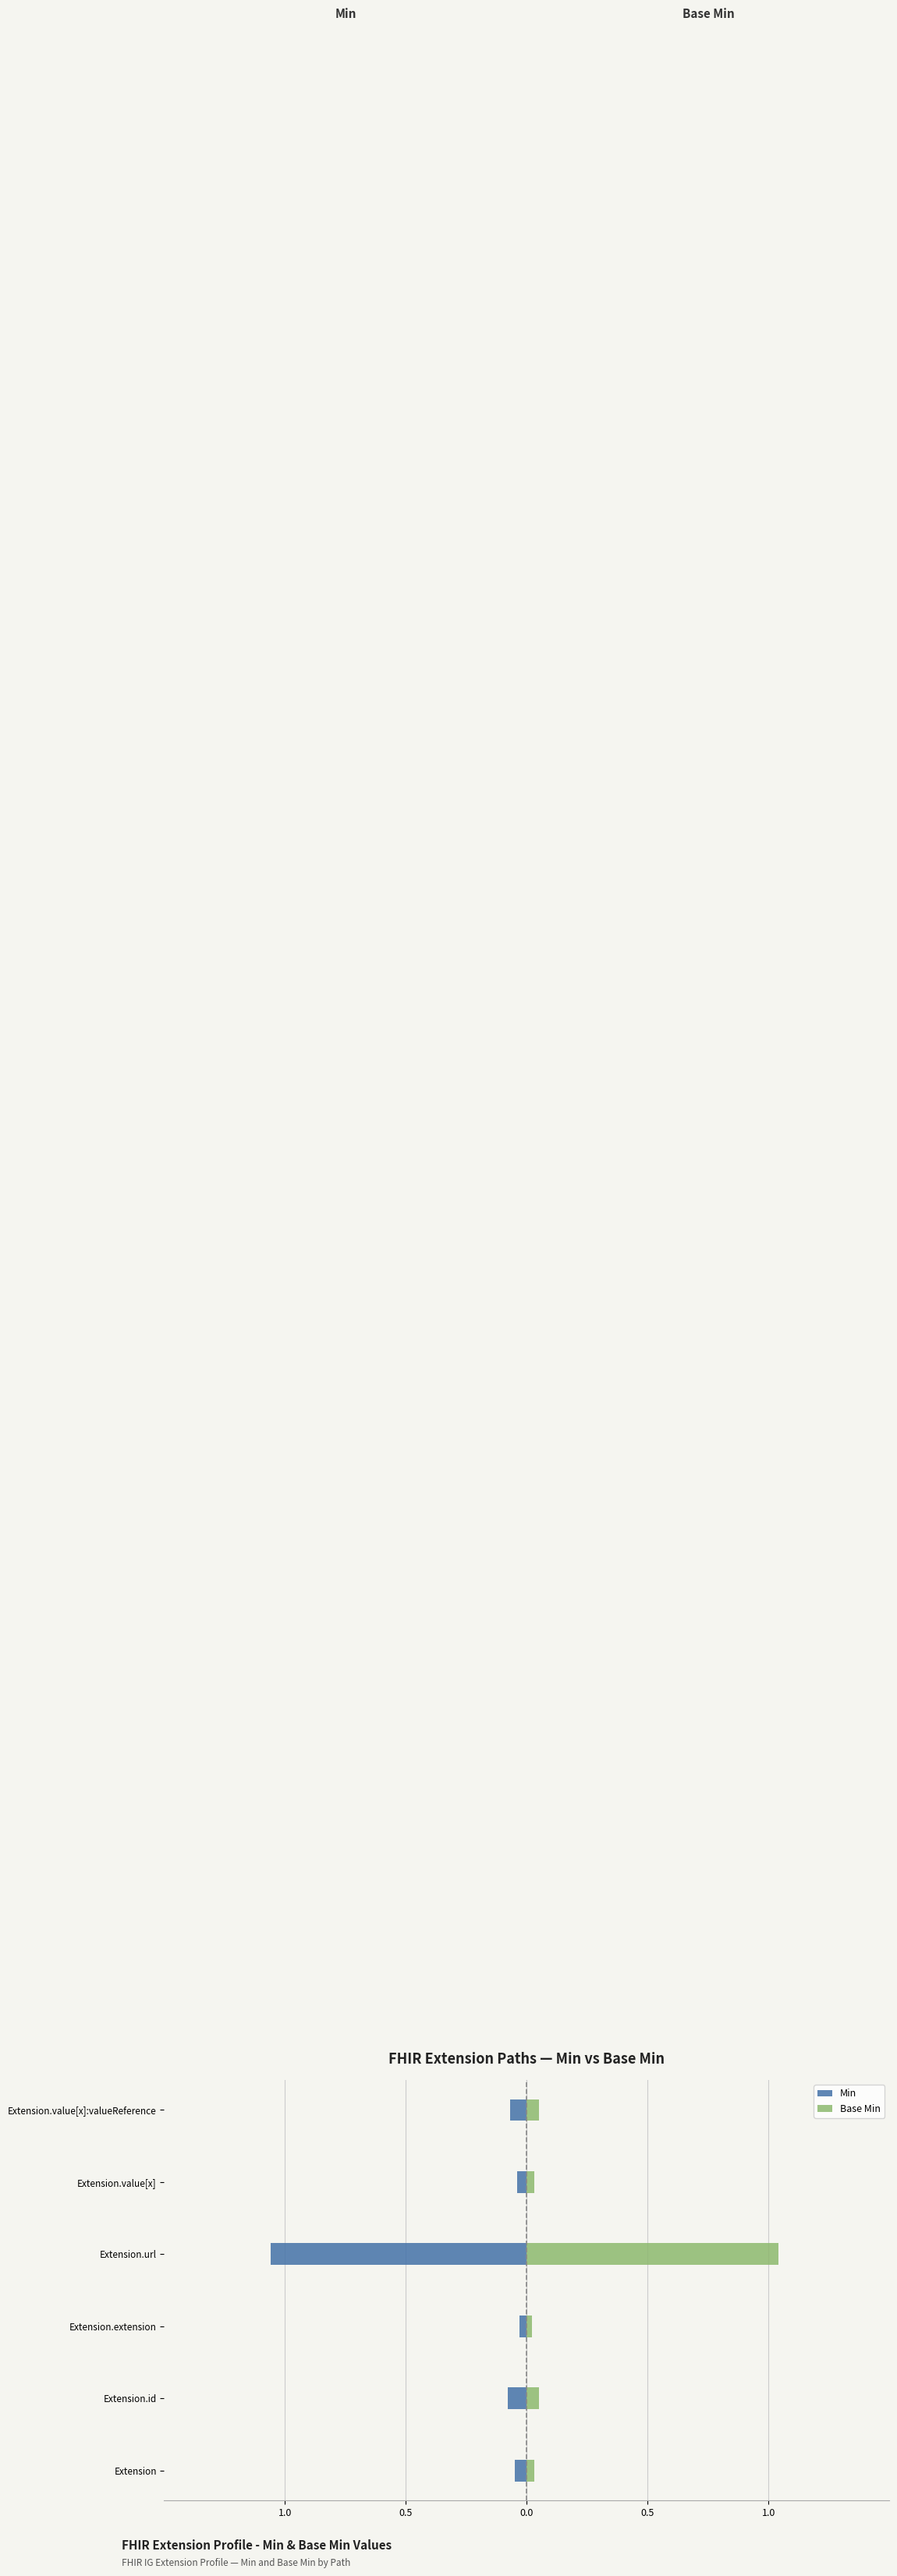

Rank the series at Extension from lowest to highest value.

Min, Base Min